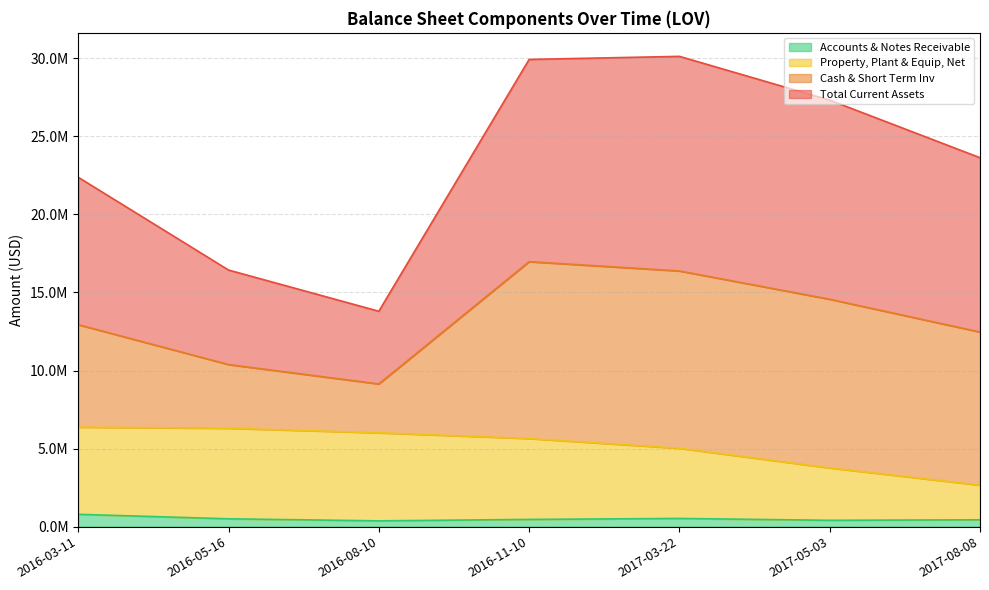

True or false: Accounts & Notes Receivable has more than 2 points higher than both neighbors.

False